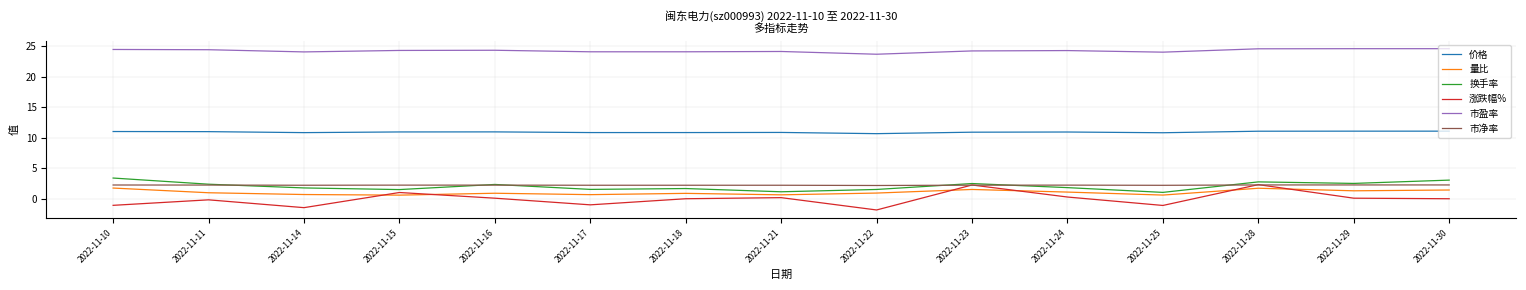

How many lines are shown in the chart?

6